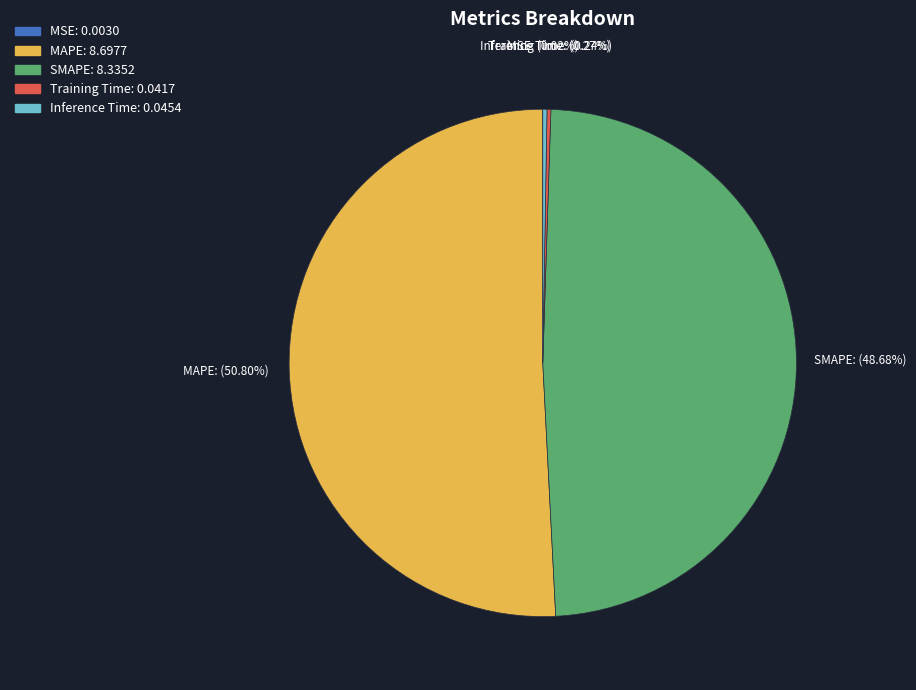

Is the sum of SMAPE and MAPE greater than half?

Yes